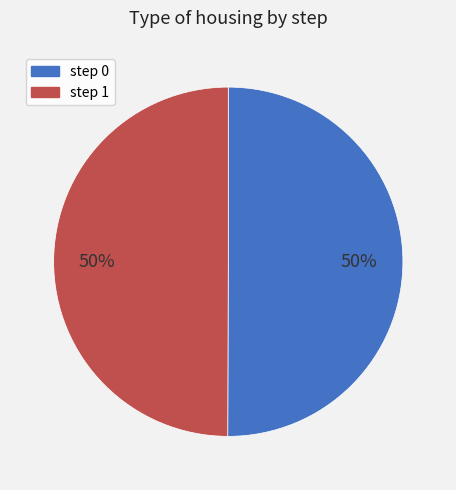

Is the sum of step 1 and step 0 greater than half?

Yes